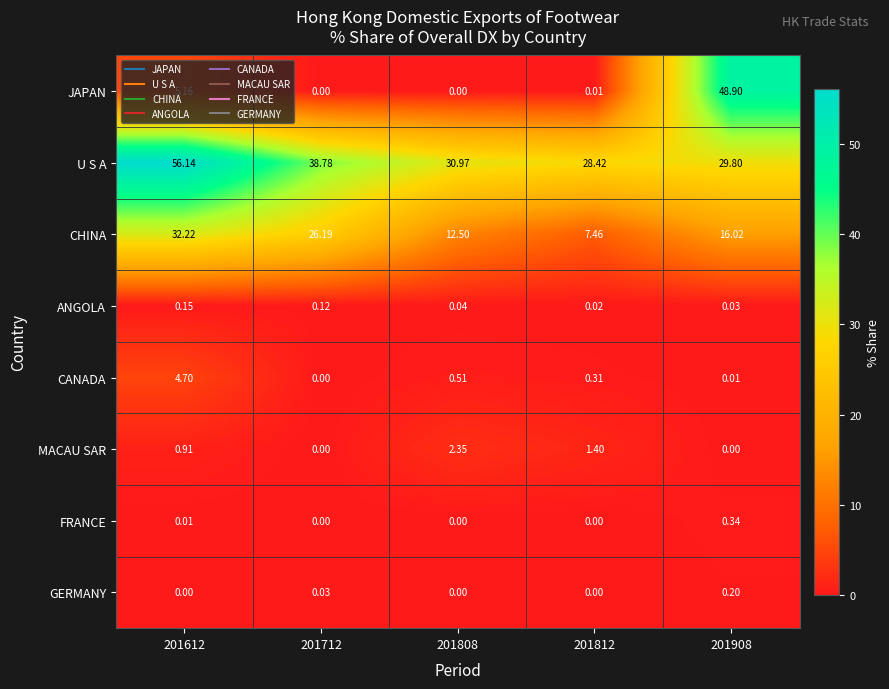

At how many categories does at least one series exceed 7?

5